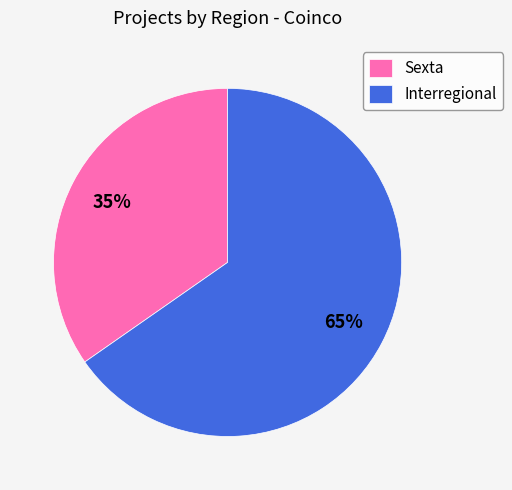

What is the ratio of the value at Sexta to the value at Interregional?

0.5